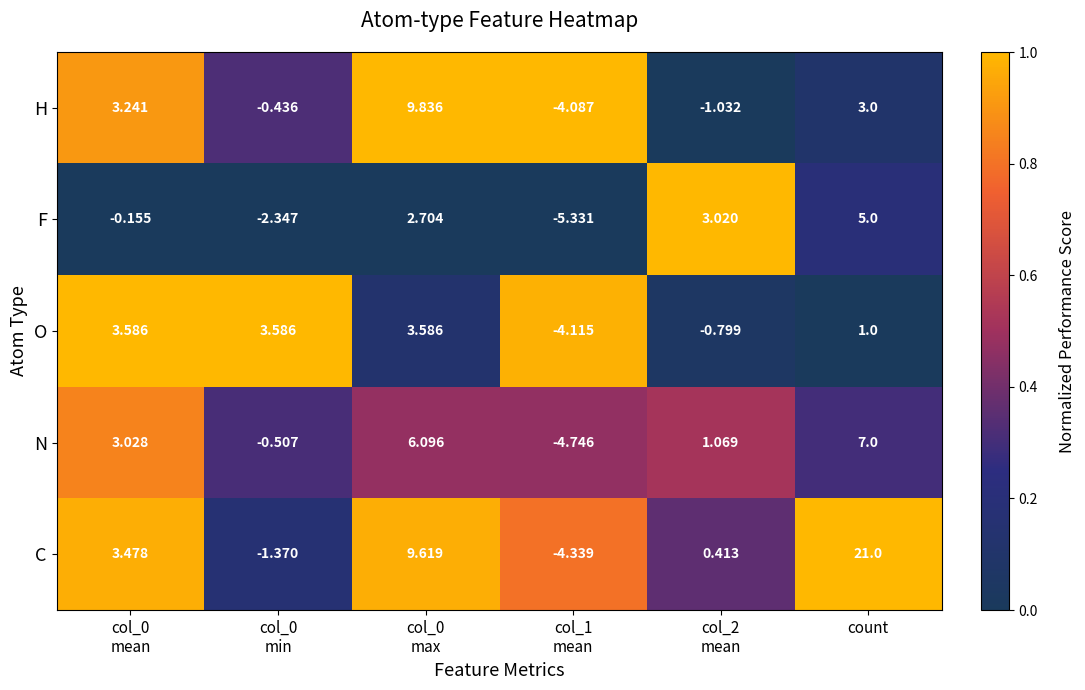

Which label corresponds to the largest value in the chart?

count